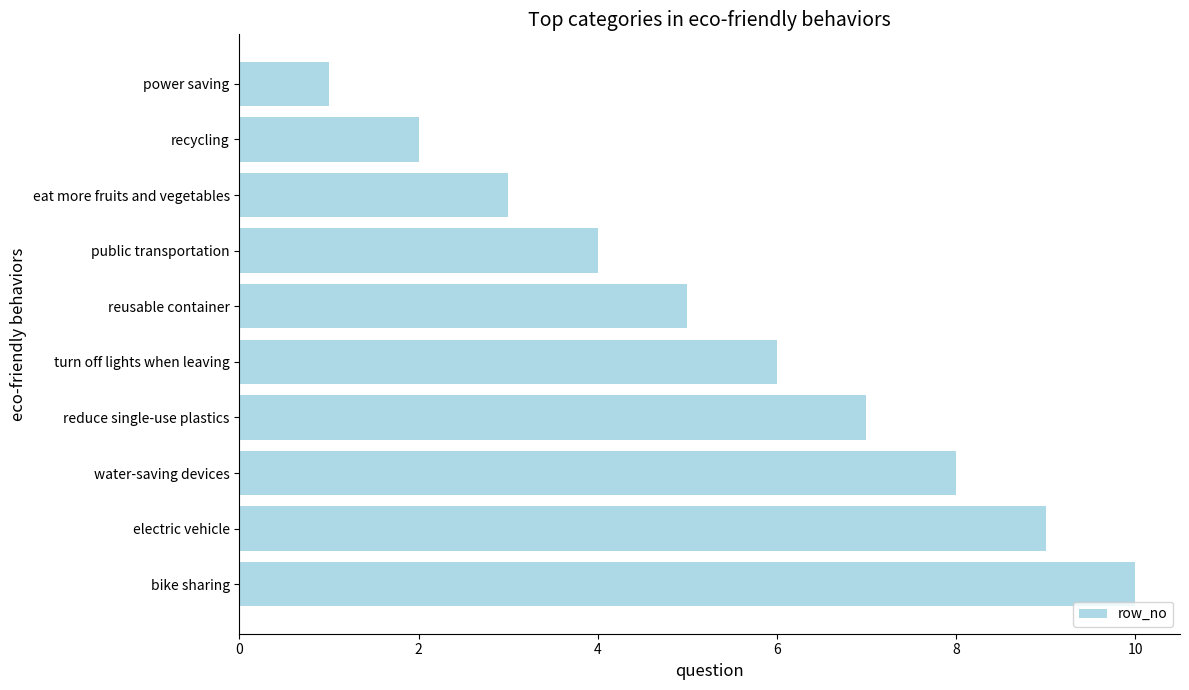

Rank the categories by value from highest to lowest.

bike sharing, electric vehicle, water-saving devices, reduce single-use plastics, turn off lights when leaving, reusable container, public transportation, eat more fruits and vegetables, recycling, power saving